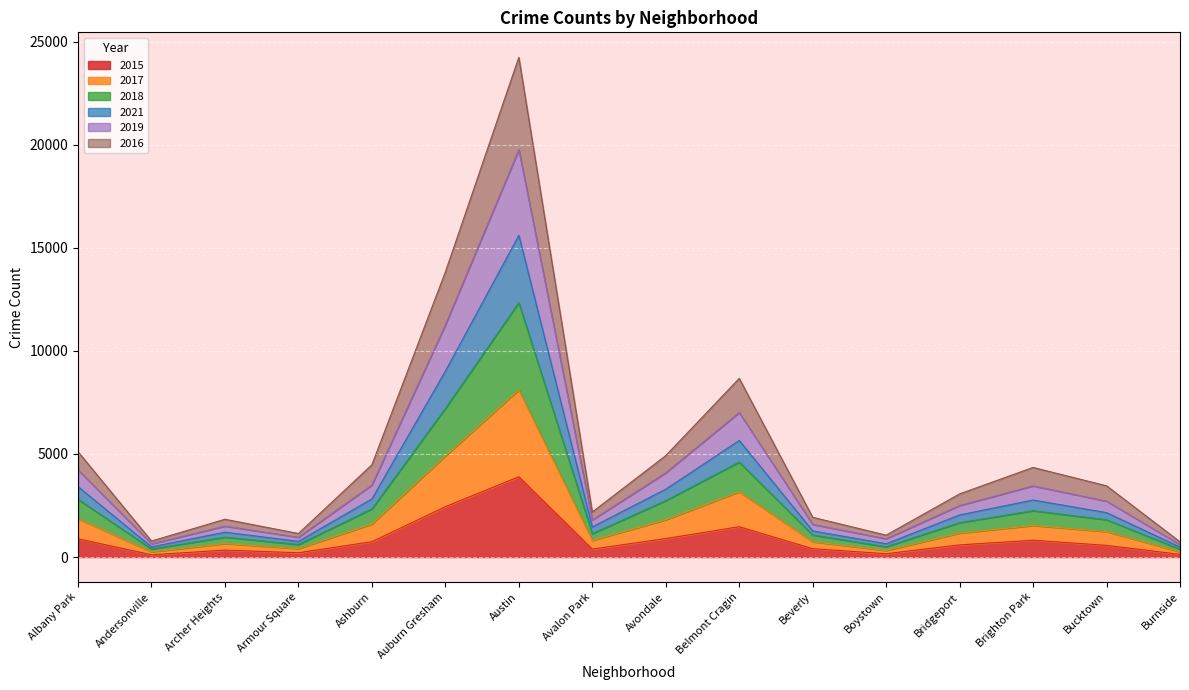

Which category has the highest value in the 2015 series?

Austin